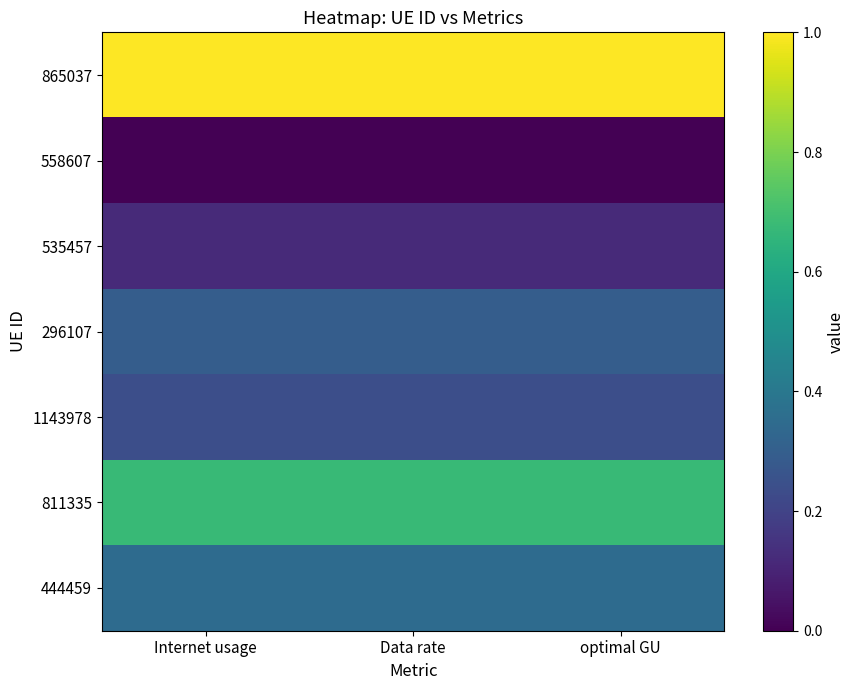

Which series has the largest total across all categories?

865037